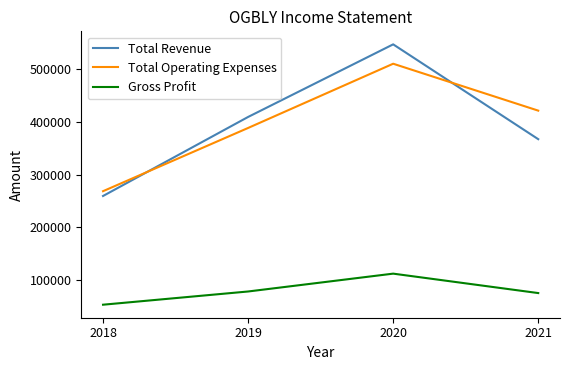

What is the spread (max minus min) of values at 2019?

331500